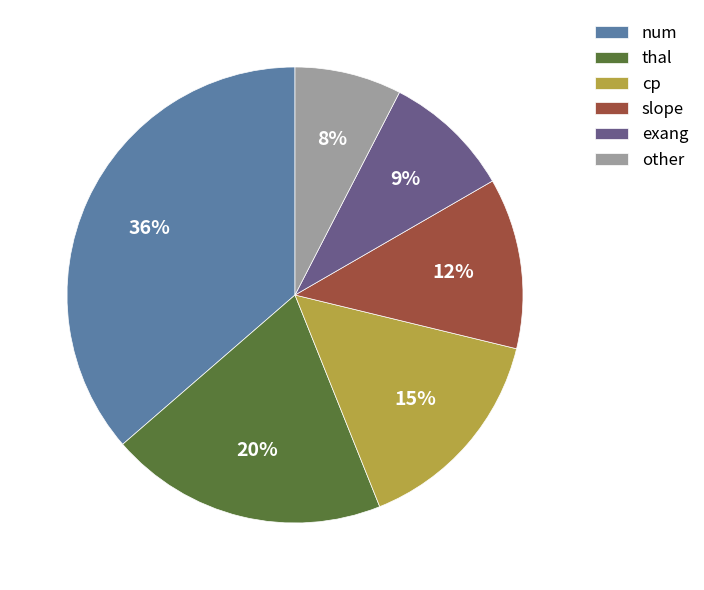

How many slices are in this pie chart?

6